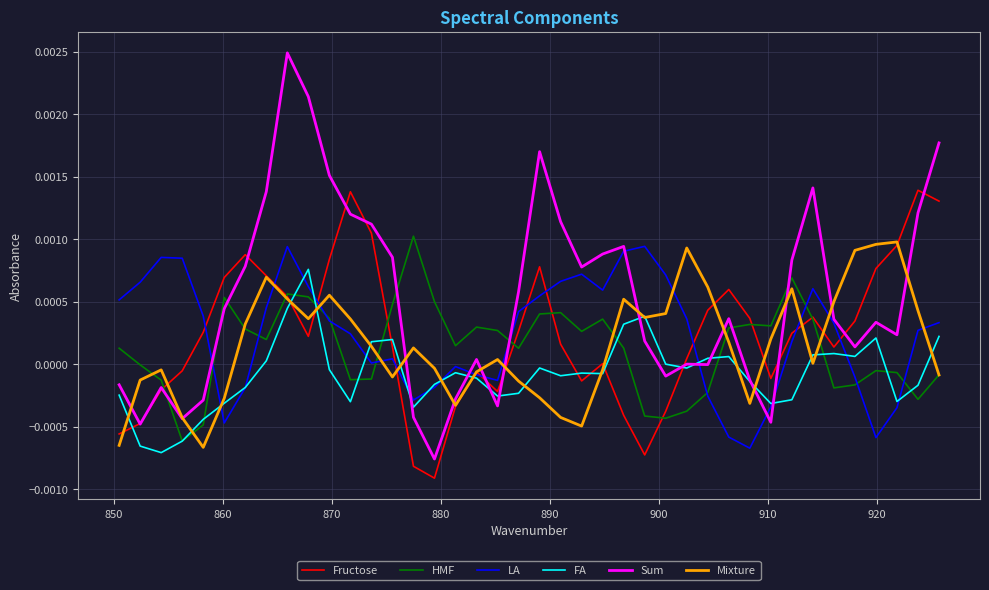

Which series has the largest total across all categories?

Sum